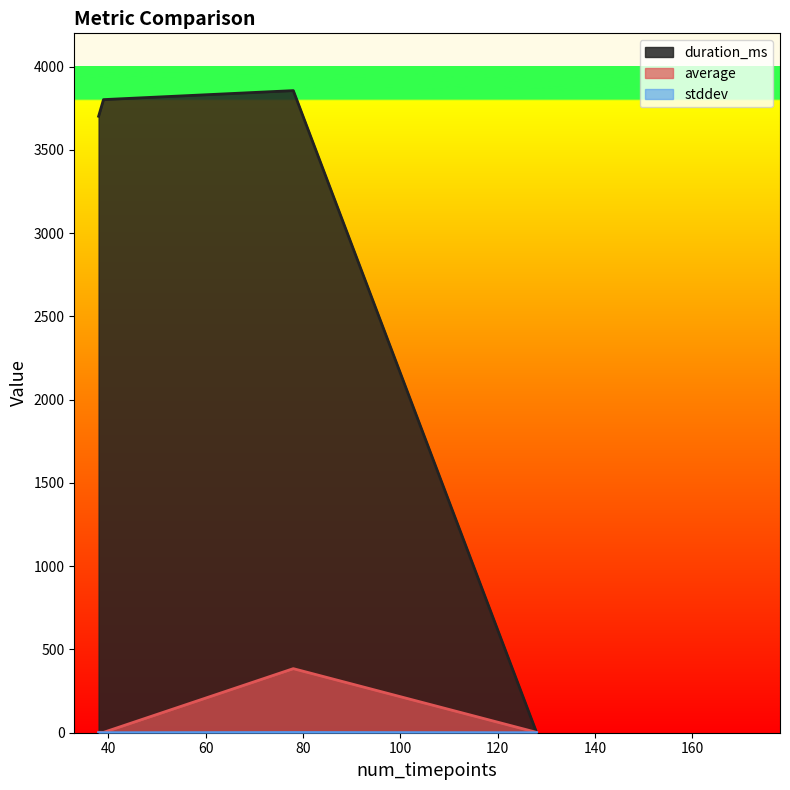

Which series has the widest spread of values?

duration_ms